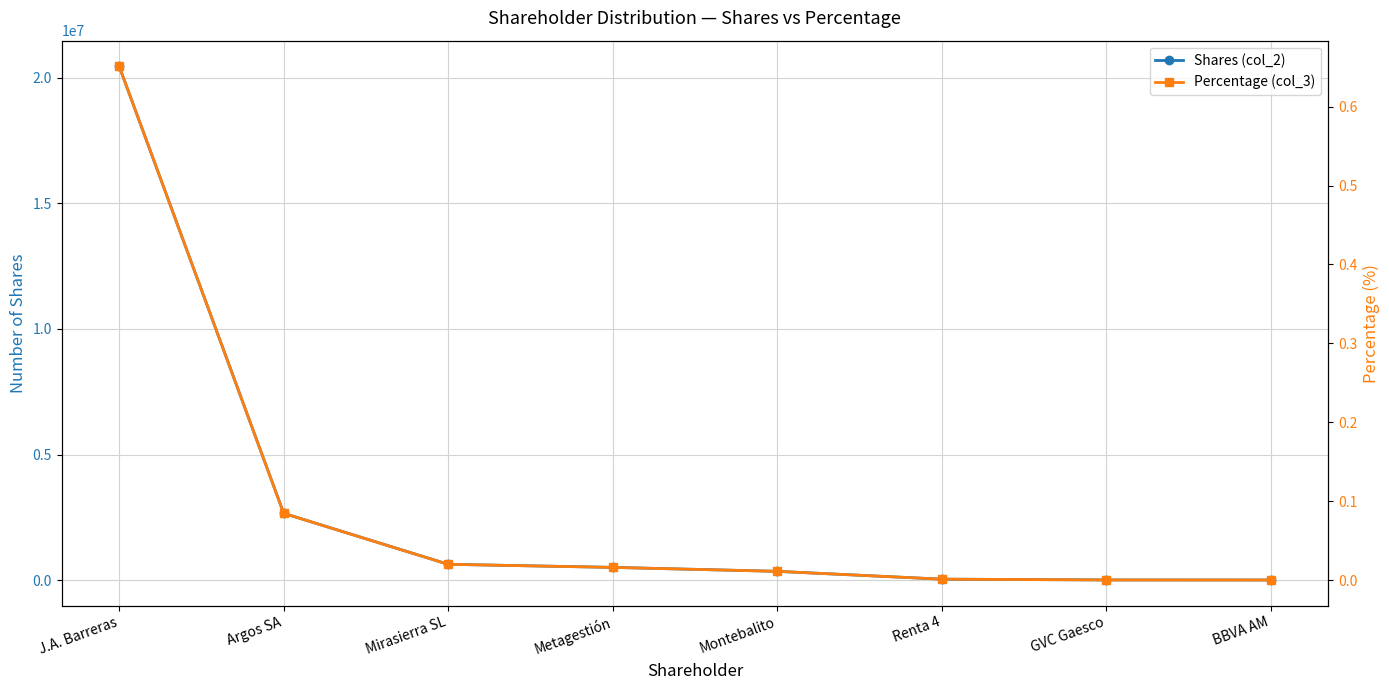

What are all the series names shown in the legend?

Shares (col_2), Percentage (col_3)